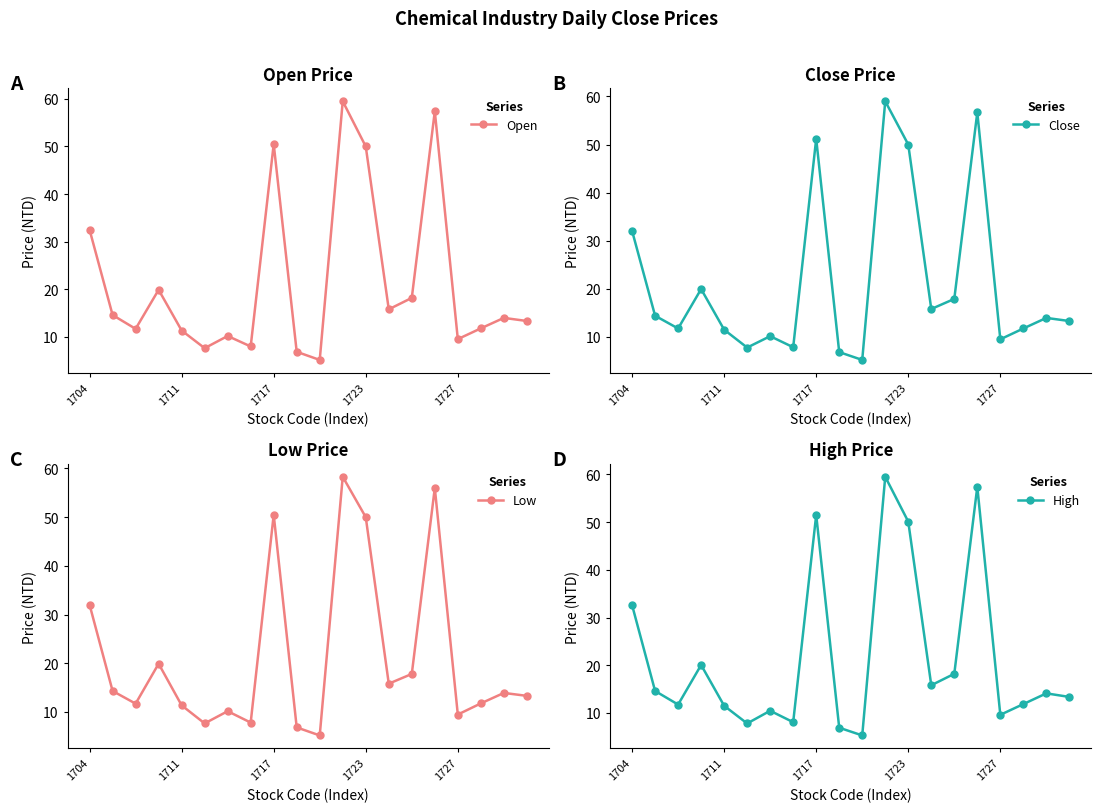

What are all the series names shown in the legend?

Open, Close, Low, High